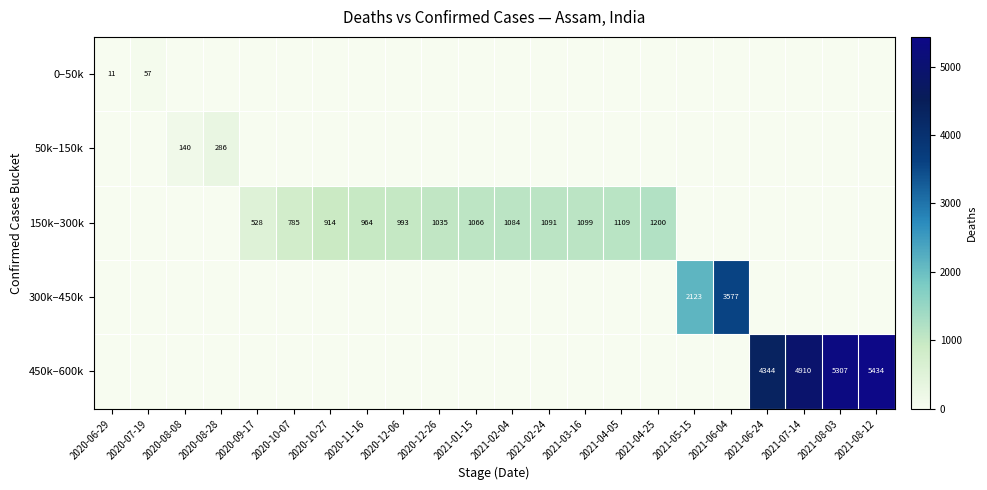

At 2021-07-14, list the series in order from smallest to largest.

0–50k, 50k–150k, 150k–300k, 300k–450k, 450k–600k